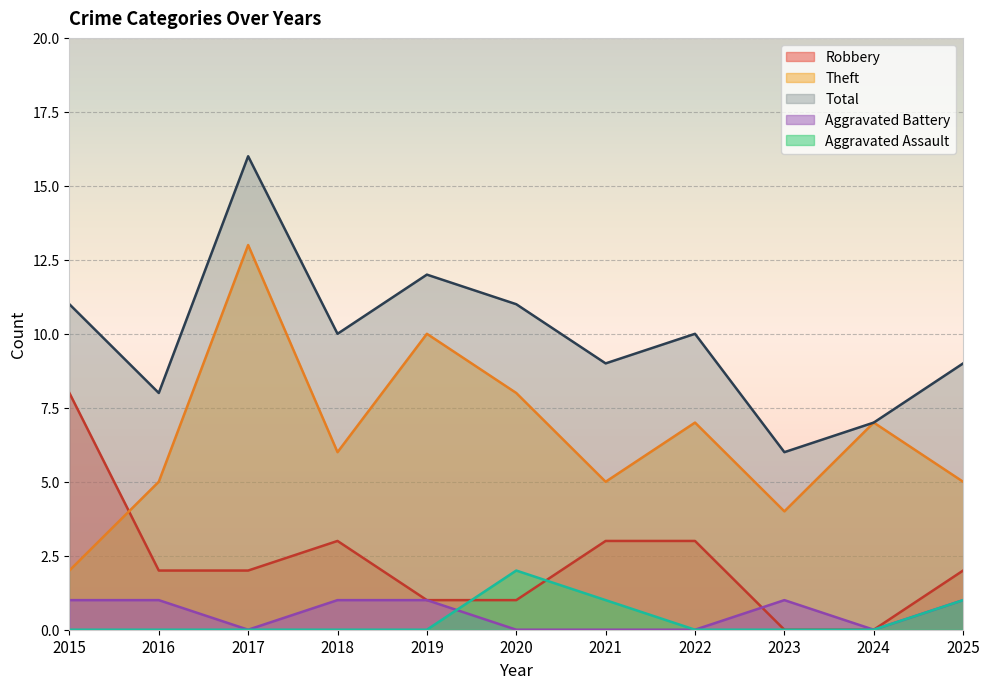

Is the value of Robbery at 2019 greater than the value of Aggravated Battery at 2015?

No